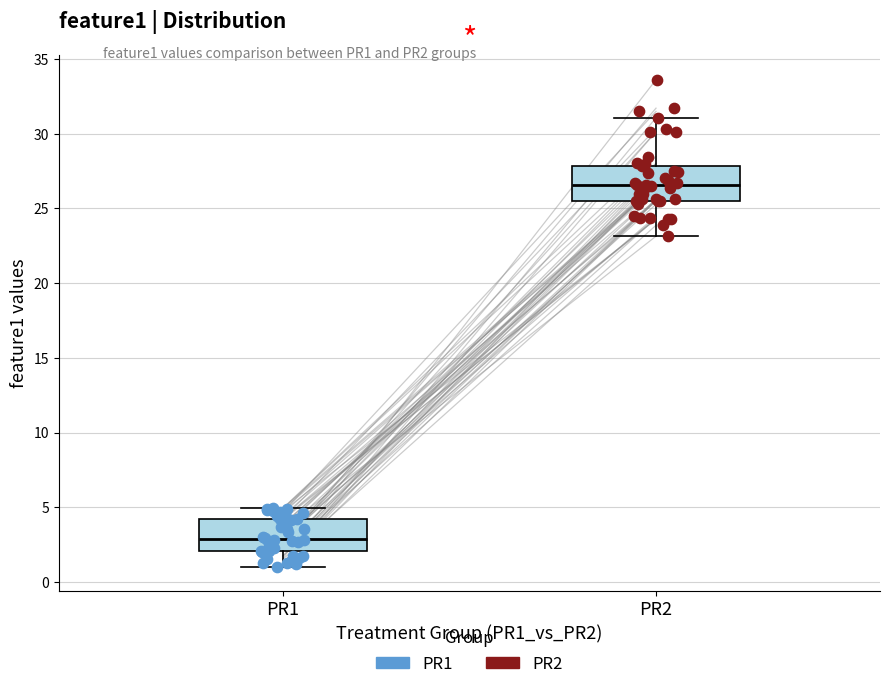

Reading left to right, transcribe this box plot: for each box, give where its median line is, the range the box spans, and where its two whiskers end, as read against the y-axis. The values are not printed on the chart, so give them approximately, as read against the axis.

PR1: median 3.0, box 2.0 to 4.0, whiskers 1.0 to 5.0
PR2: median 26.5, box 25.5 to 28.0, whiskers 23.0 to 31.0